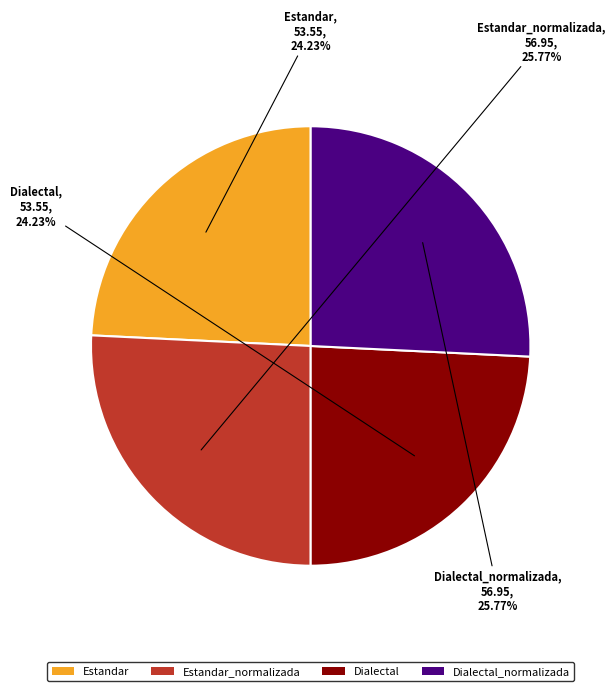

Is there any slice that represents more than half of the pie?

No